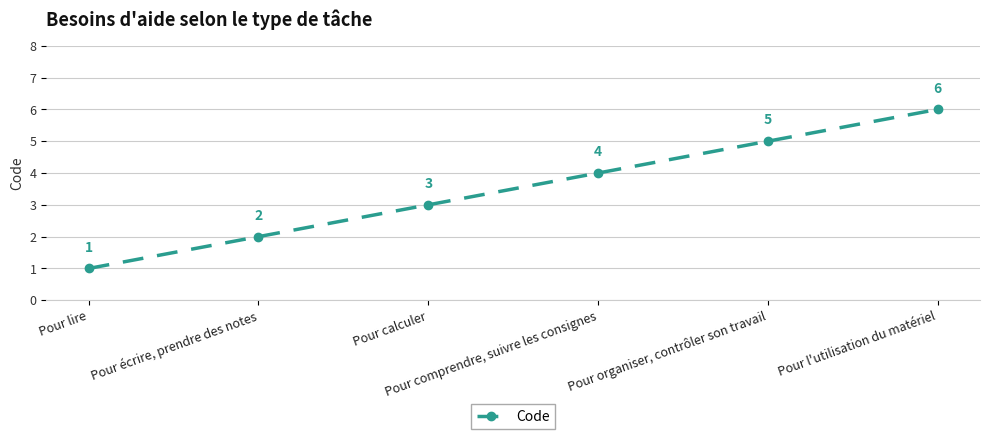

What is the average value?

4